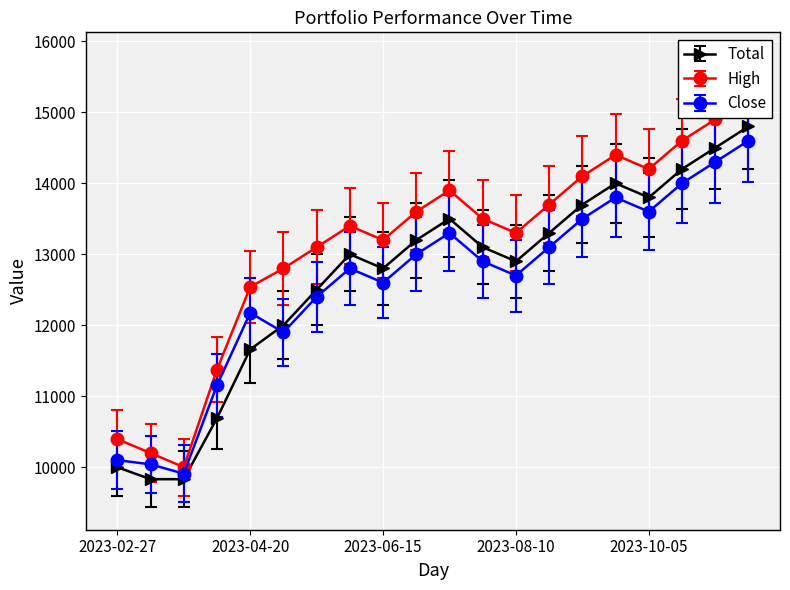

What is the total value across all series at 2023-07-27?

39524.0